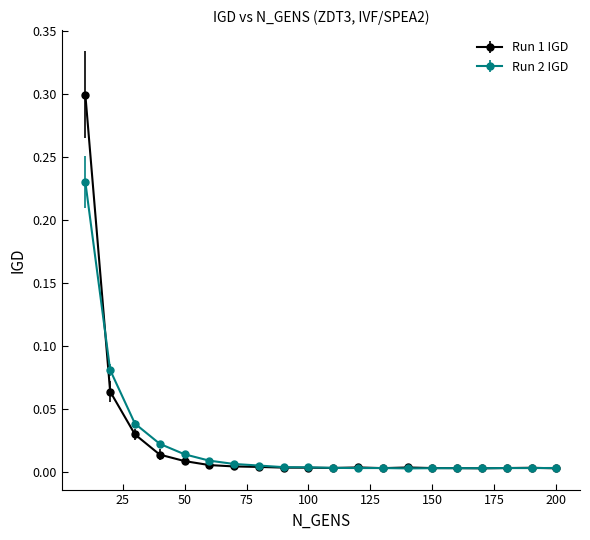

Rank the series by their maximum value, from highest to lowest.

Run 1 IGD, Run 2 IGD